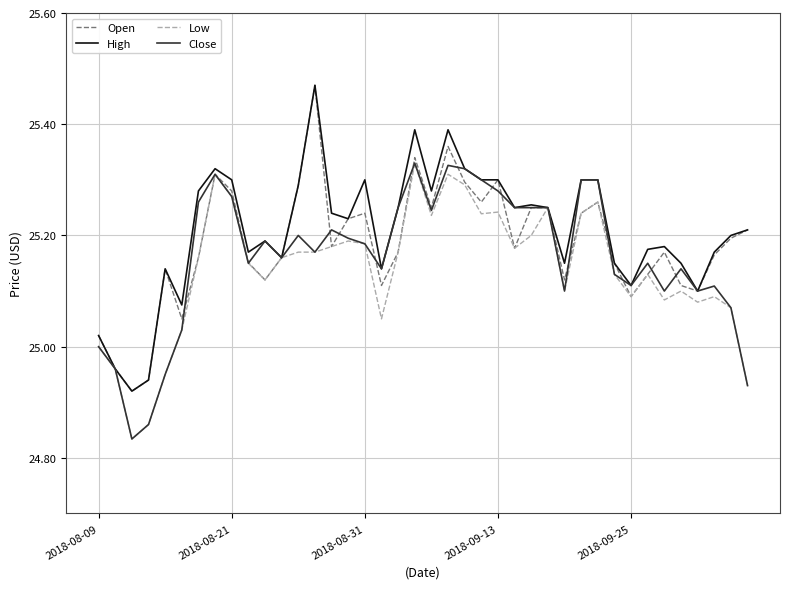

Is this an area chart (filled region under the line)?

No